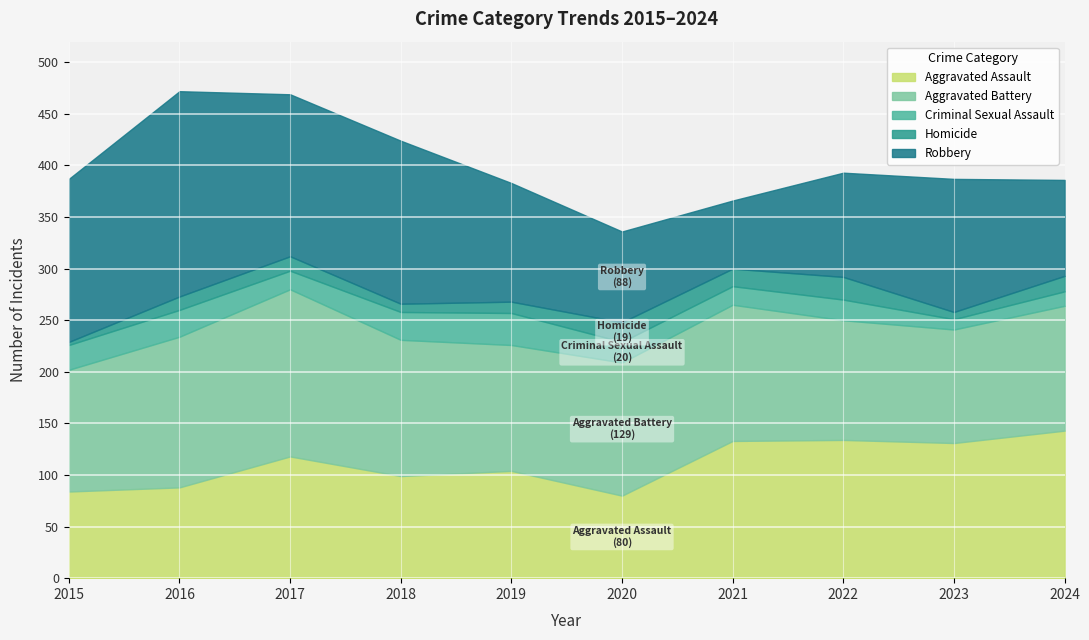

How many values in the Homicide series exceed 14?

4